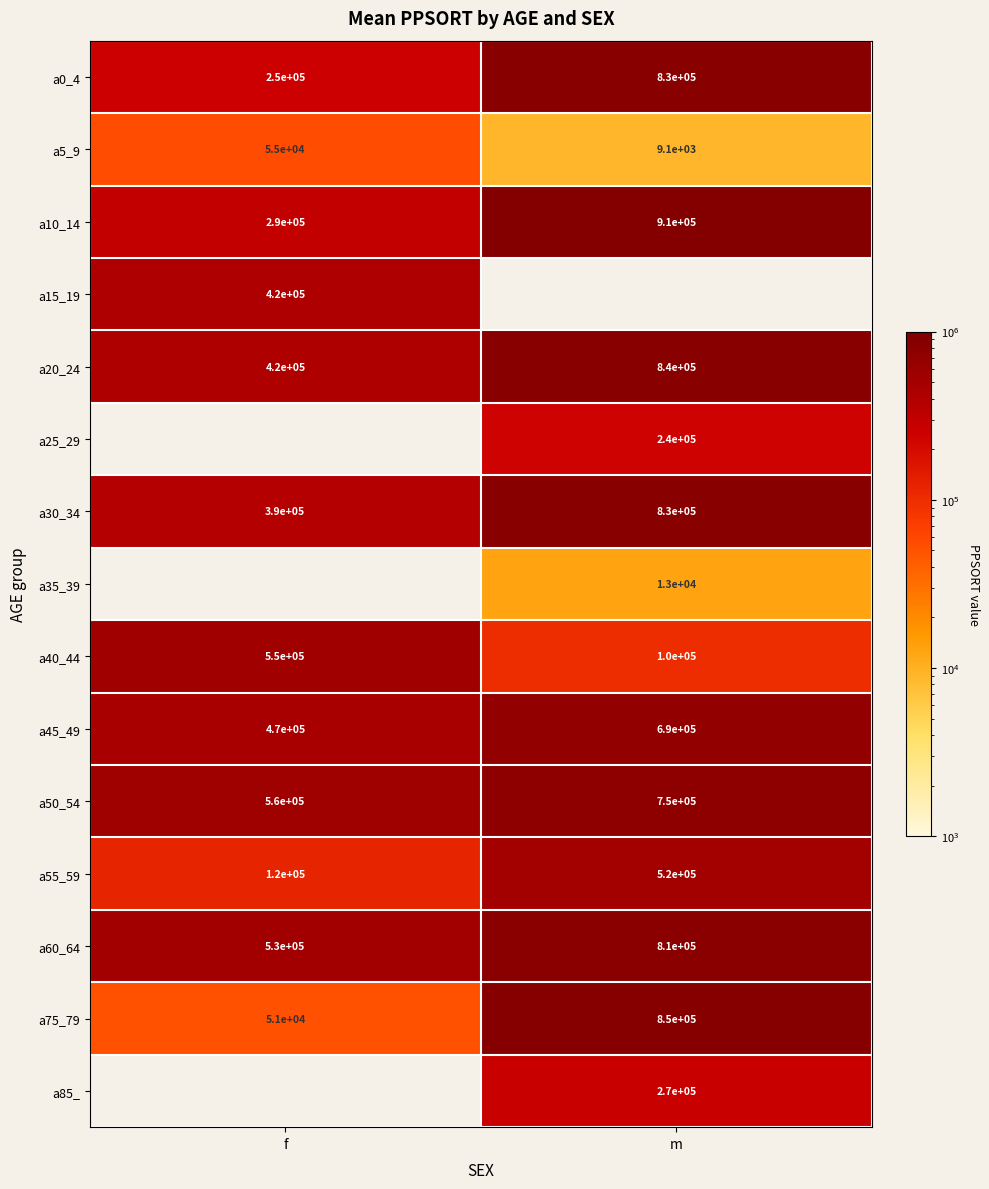

What is the average value of the a60_64 series?

670000